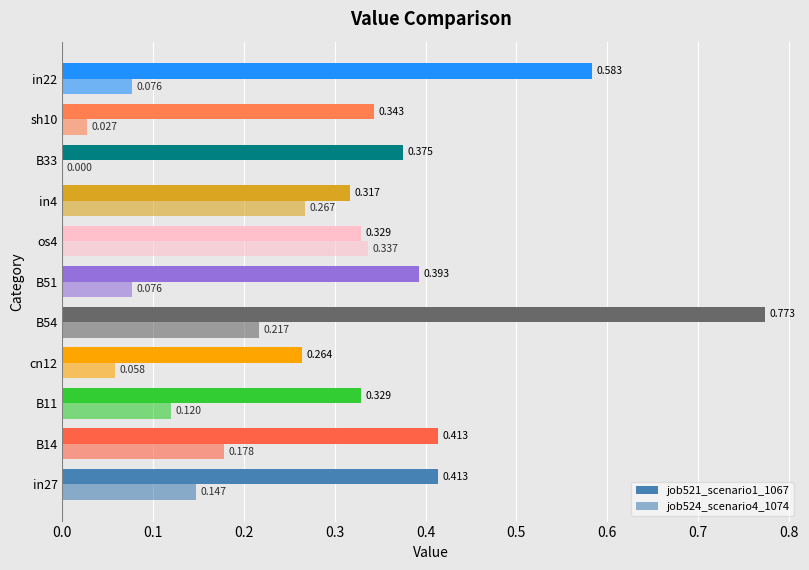

What is the label of the 8th bar from the right?

cn12